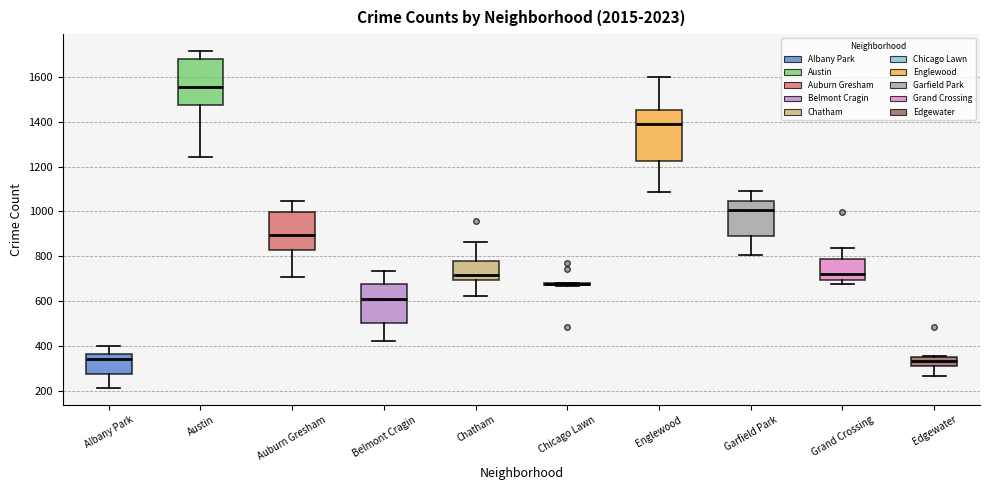

Where is the upper edge of the box for Austin on the y-axis? The values are not printed on the chart, so give them approximately, as read against the axis.

1680